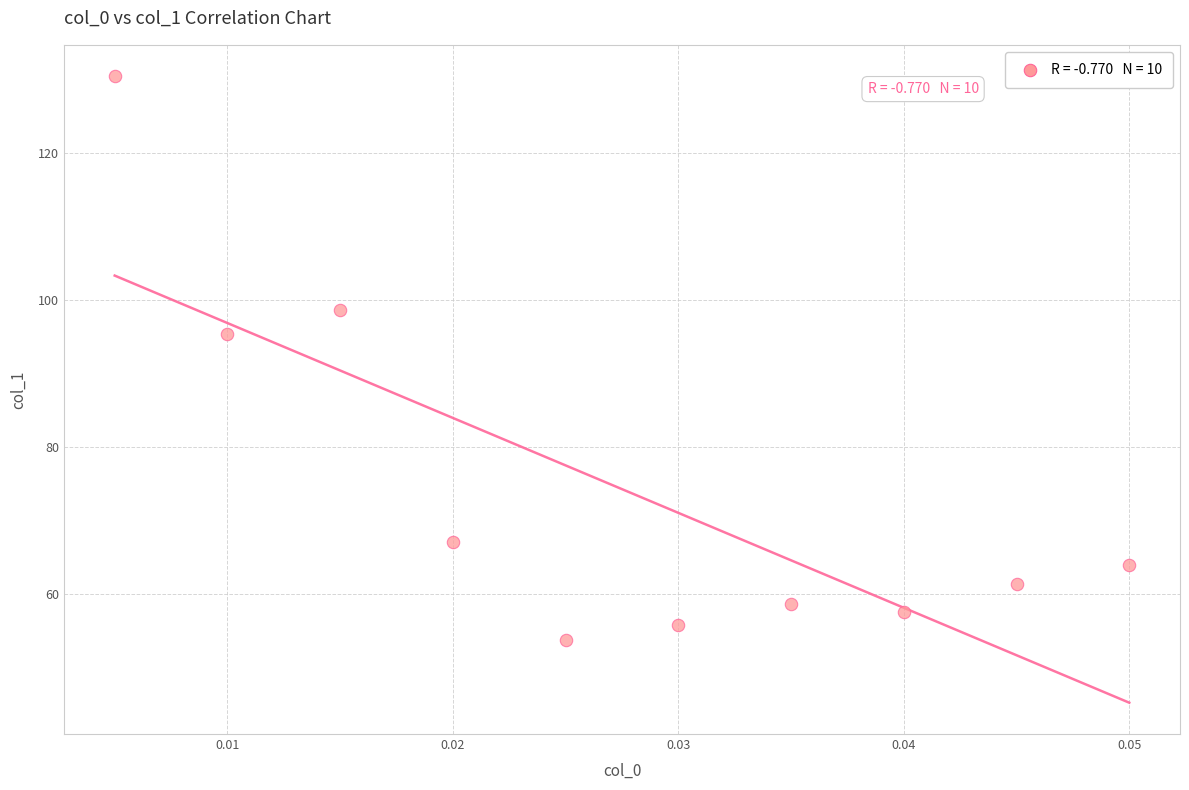

What Y value in the scatter plot is closest to 92?

95.4